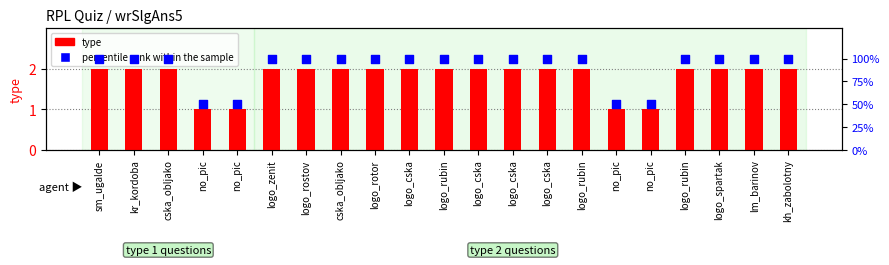

Which series has the widest spread of Y values?

percentile rank within the sample